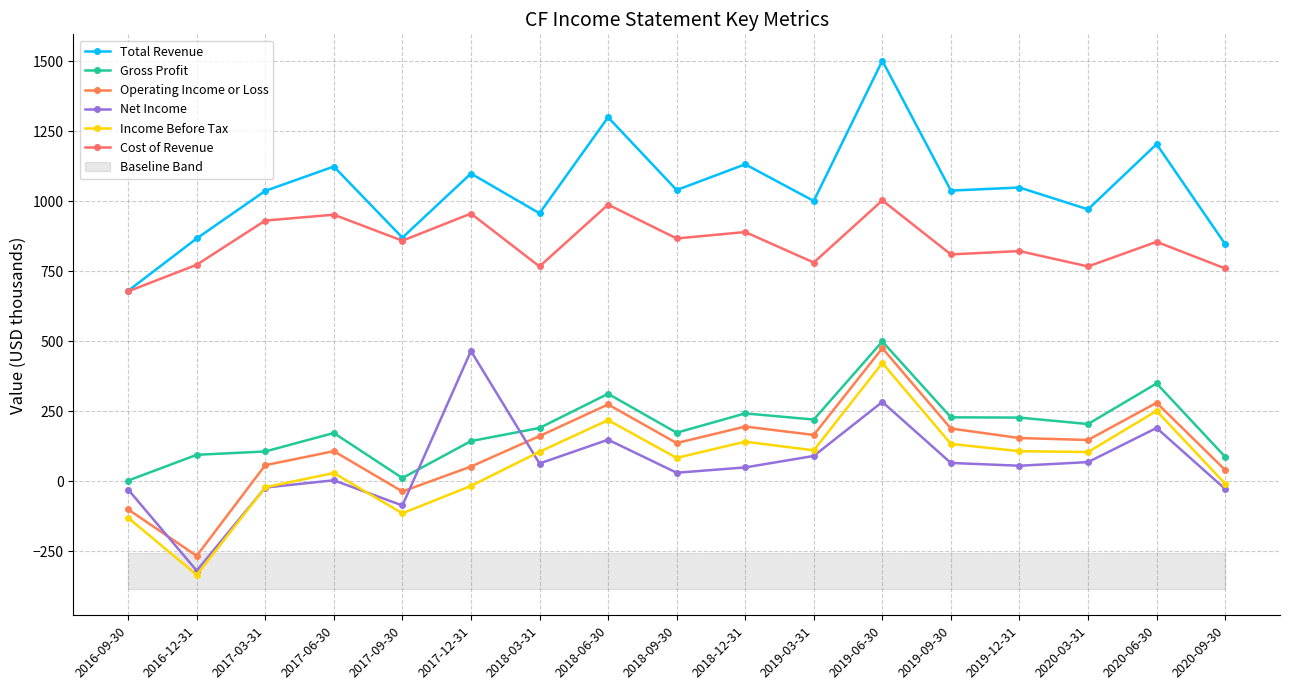

Is it true that Net Income equals 2 at 2017-06-30?

False